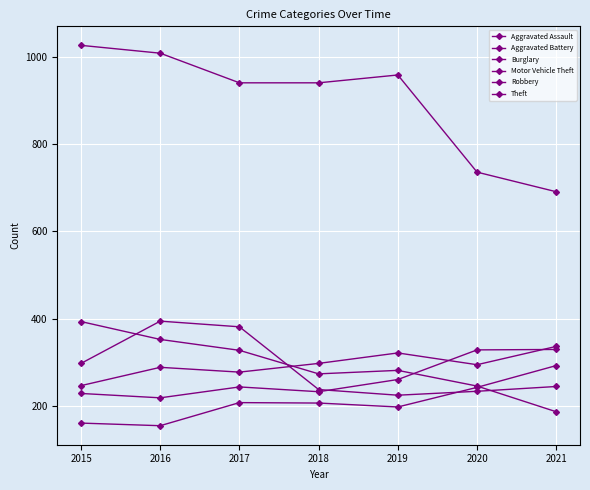

List the labels in order of Motor Vehicle Theft value, smallest first.

2016, 2015, 2018, 2017, 2019, 2020, 2021